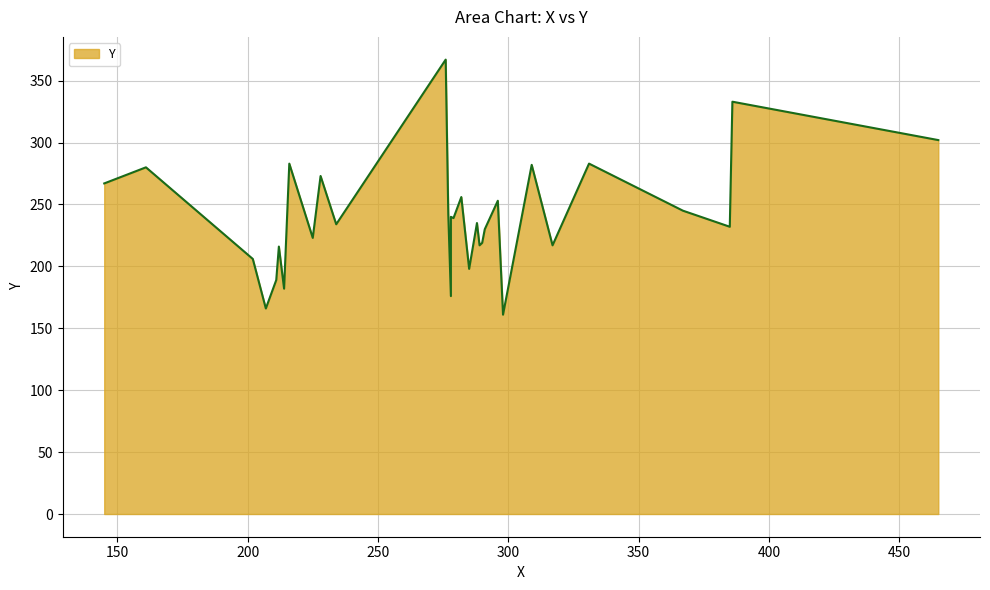

What is the sum of all values?

7446